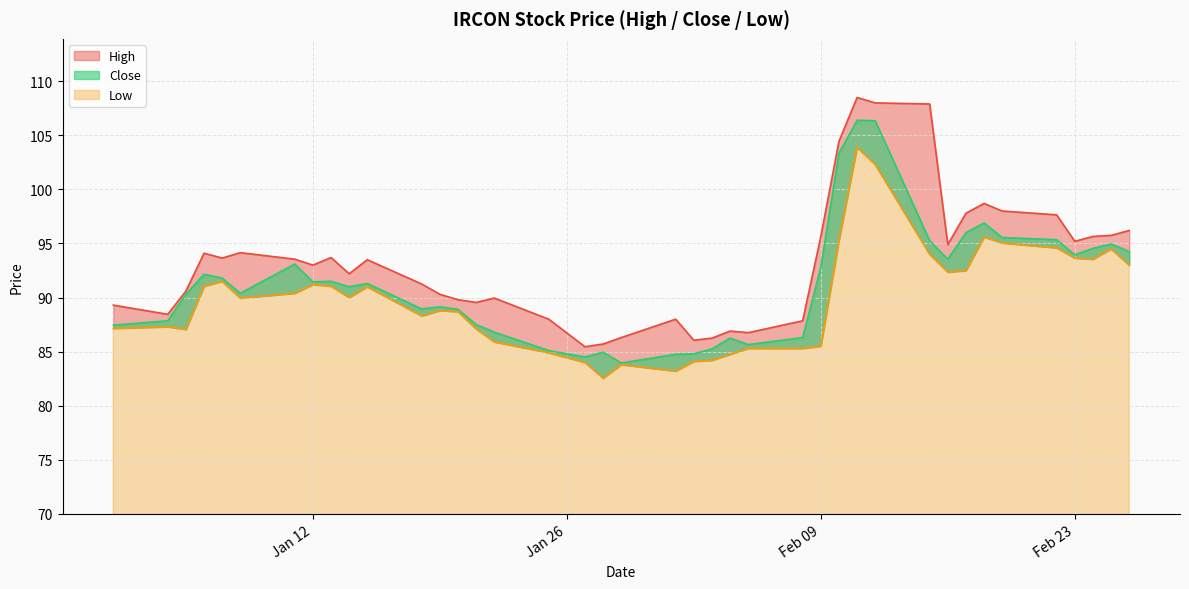

Reading right to left, list all the values displayed in this chart.

High: 96.2	95.8	95.7	95.2	97.7	98.0	98.7	97.8	94.9	107.9	108.0	108.5	104.5	95.7	87.8	86.8	86.9	86.2	86.0	88.0	86.3	85.7	85.5	88.0	90.0	89.5	89.8	90.3	91.2	93.5	92.2	93.7	93.0	93.5	94.2	93.7	94.1	90.6	88.5	89.3
Close: 94.2	95.0	94.5	94.0	95.3	95.5	96.9	96.0	93.5	95.2	106.3	106.4	103.3	92.8	86.3	85.7	86.2	85.2	84.8	84.8	84.0	85.0	84.5	85.1	86.8	87.5	88.9	89.2	89.0	91.3	91.0	91.5	91.5	93.1	90.4	91.8	92.2	90.3	87.8	87.5
Low: 93.0	94.5	93.5	93.7	94.6	95.0	95.6	92.5	92.3	94.0	102.3	103.9	95.3	85.5	85.3	85.3	84.8	84.2	84.1	83.2	83.8	82.5	84.0	84.9	85.9	87.1	88.7	88.8	88.3	91.0	90.0	91.0	91.2	90.4	90.0	91.5	91.0	87.0	87.3	87.2